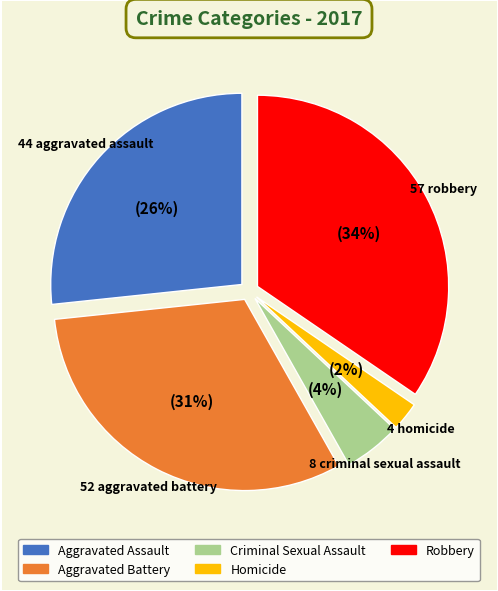

Does any single category account for the majority?

No